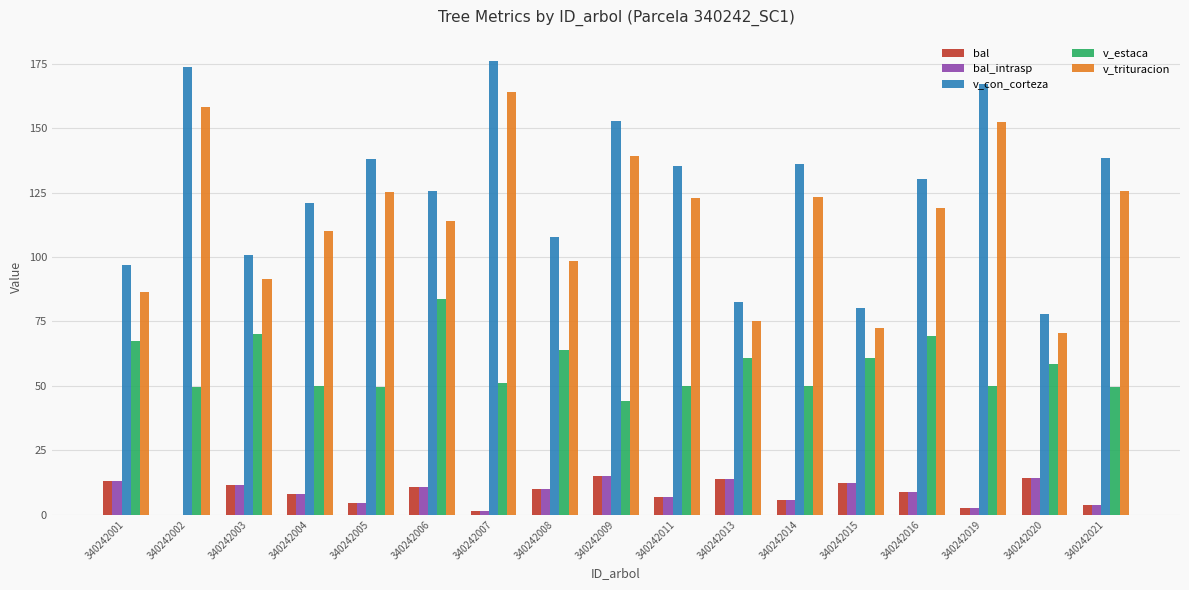

Which series has the largest range (max minus min)?

v_con_corteza